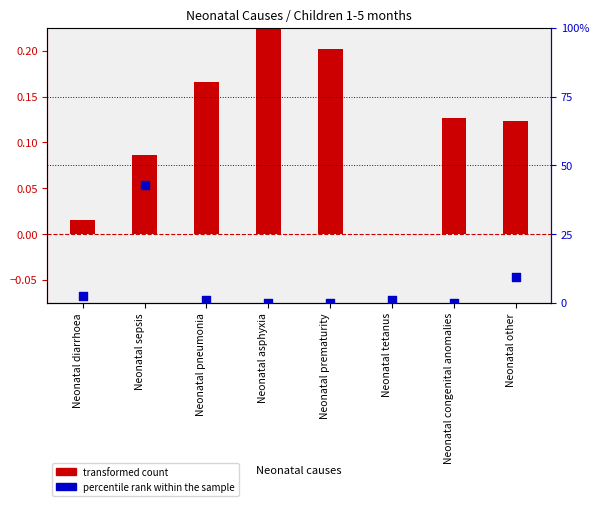

Which series contains the lowest Y value?

percentile rank within the sample